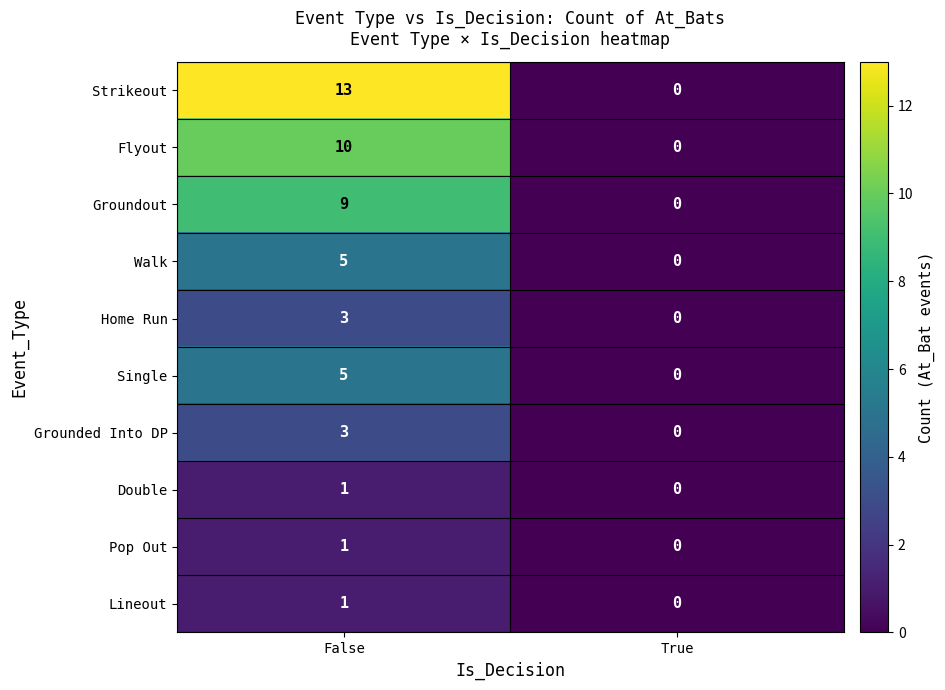

How many distinct data groups are displayed?

10